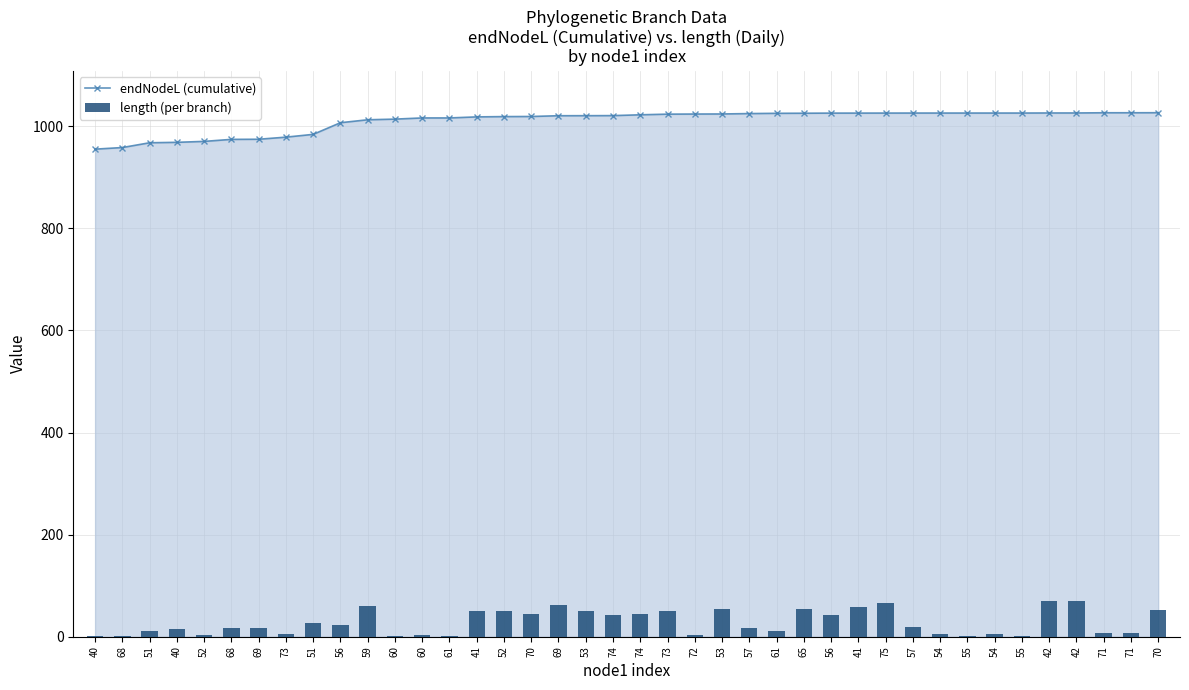

Reading left to right, transcribe all the data shown in this chart.

1.3	0.9	10.9	14.7	2.7	16.9	16.2	4.4	27.4	22.8	59.2	1.3	3.6	2.3	49.8	51.3	44.6	62.3	50.4	42.2	43.8	49.4	3.3	53.7	17.9	11.4	54.1	41.7	57.3	65.5	18.9	5.2	1.8	5.2	1.8	70.9	70.9	7.3	7.3	52.0